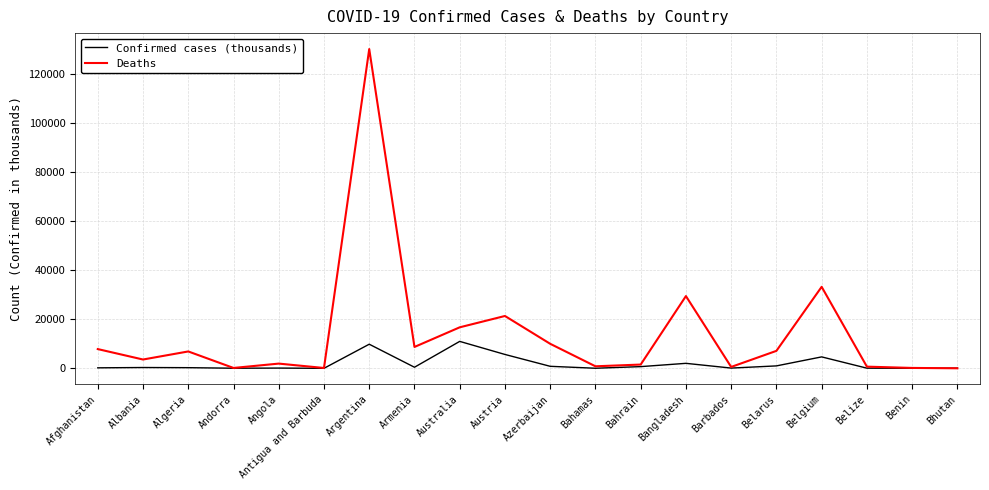

What is the sum of the Confirmed cases (thousands) values at Australia and Algeria?

11250.4